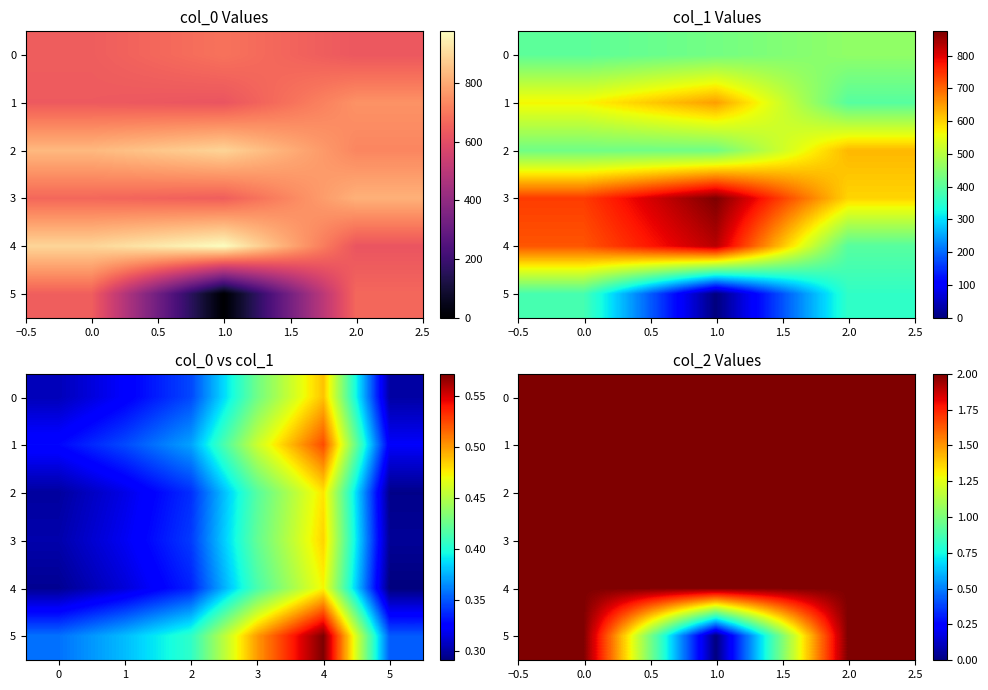

Count the number of data series in this chart.

6